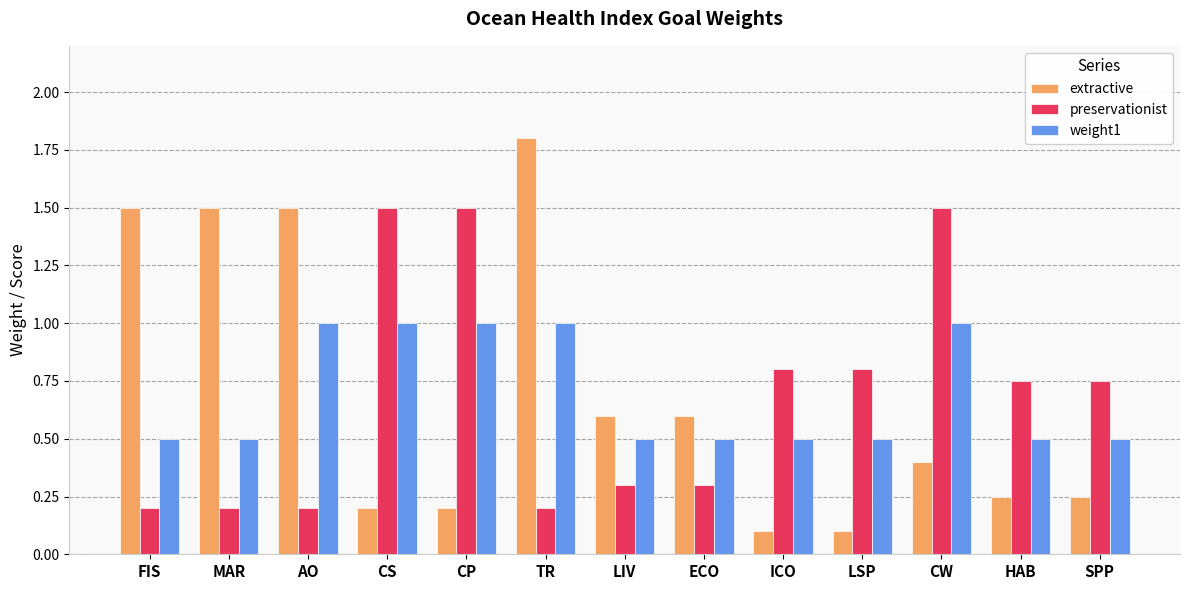

Rank the series at SPP from lowest to highest value.

extractive, weight1, preservationist